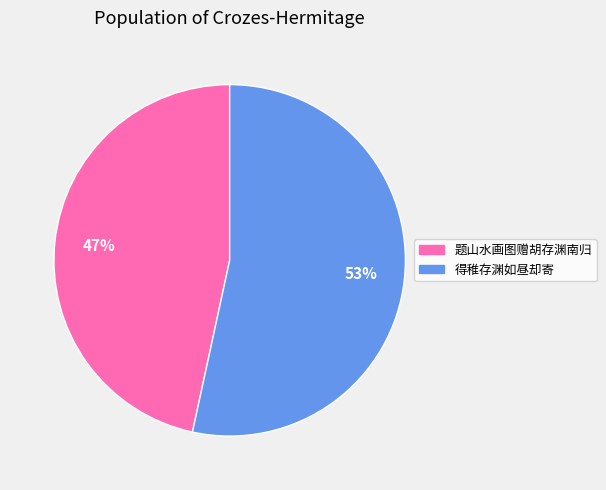

Rank the categories by value from highest to lowest.

得稚存渊如昼却寄, 题山水画图赠胡存渊南归